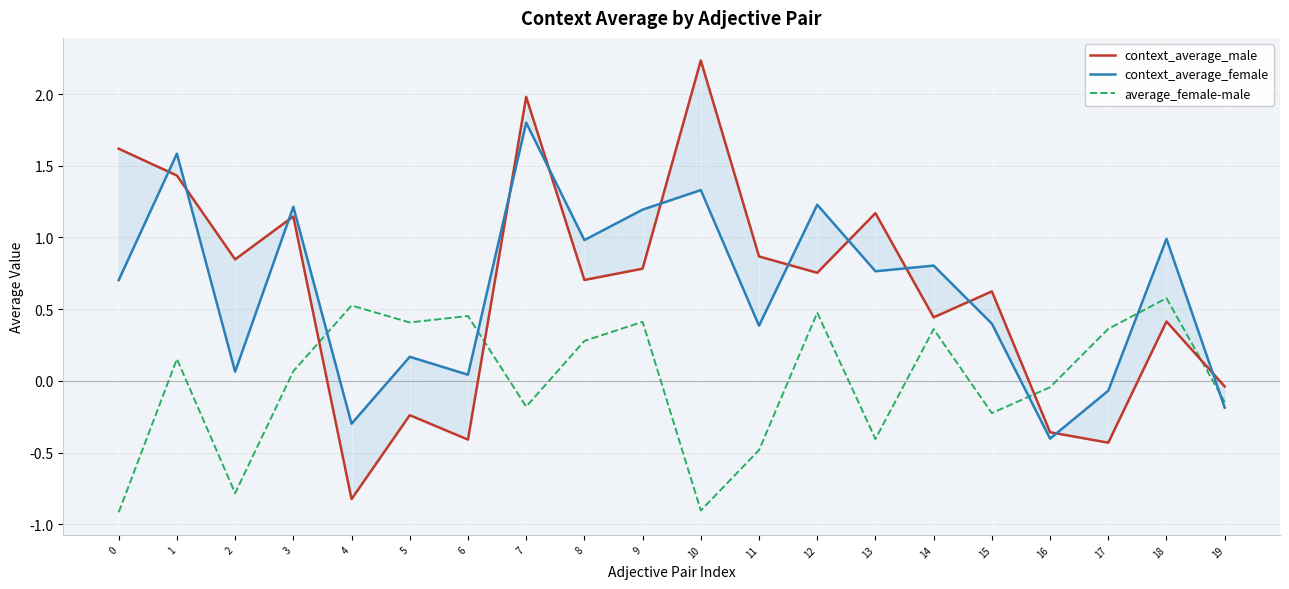

Rank the series at 1 from highest to lowest value.

context_average_female, context_average_male, average_female-male